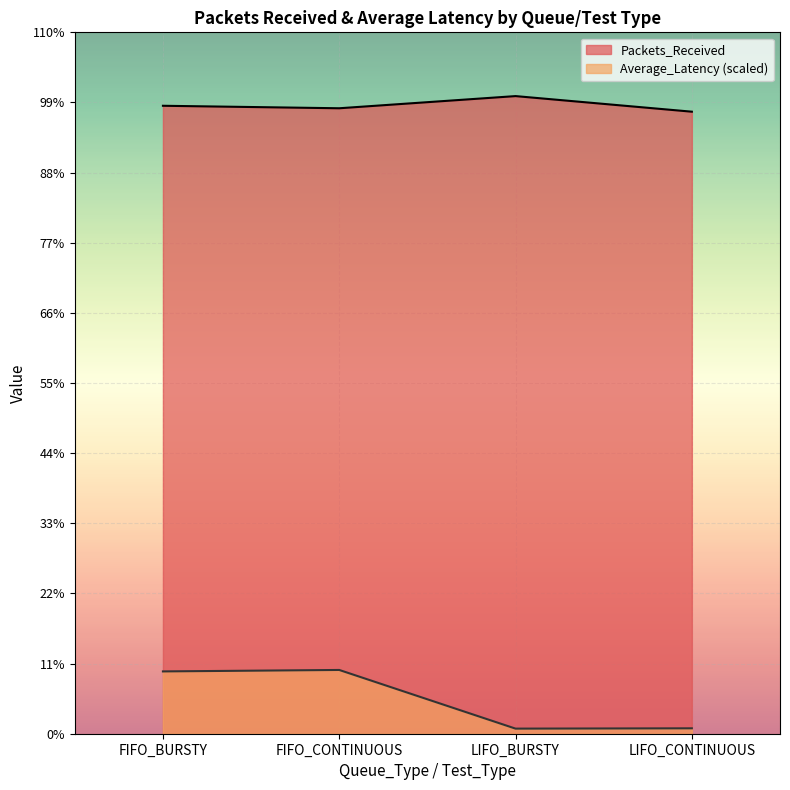

True or false: Average_Latency and Packets_Received cross at least once.

False